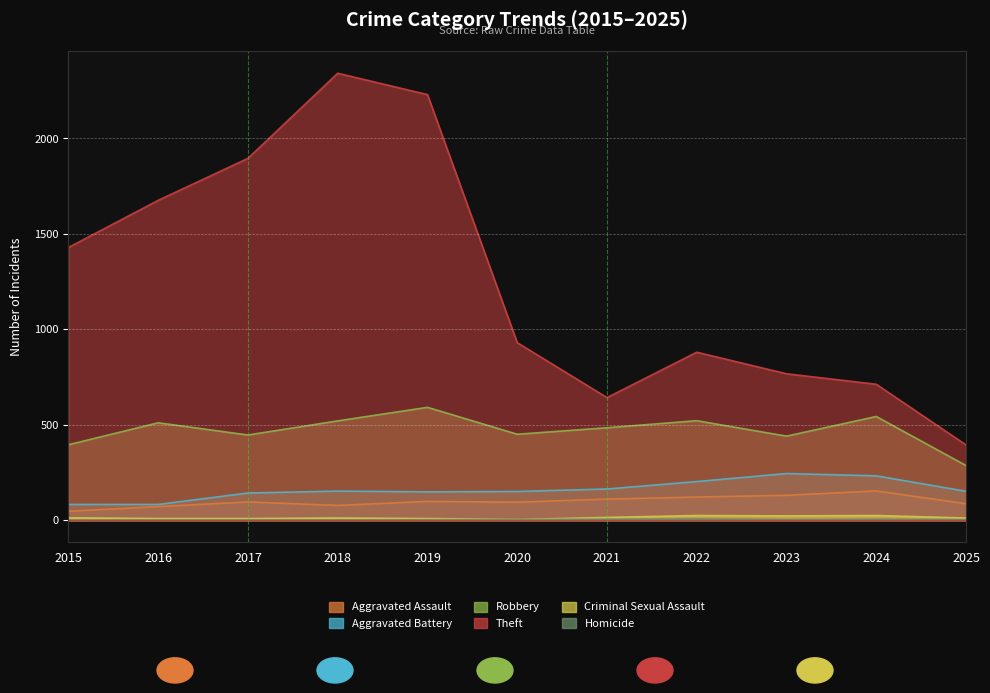

What is the minimum value for Aggravated Battery?

82